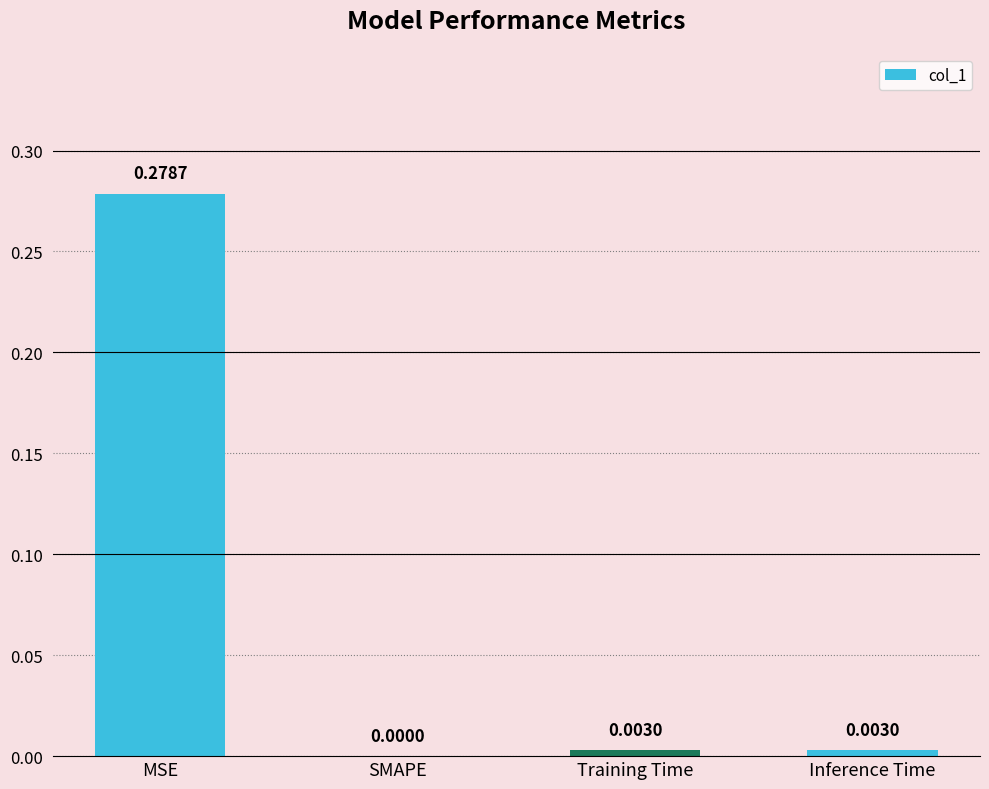

Which has a higher value, Inference Time or SMAPE?

Inference Time